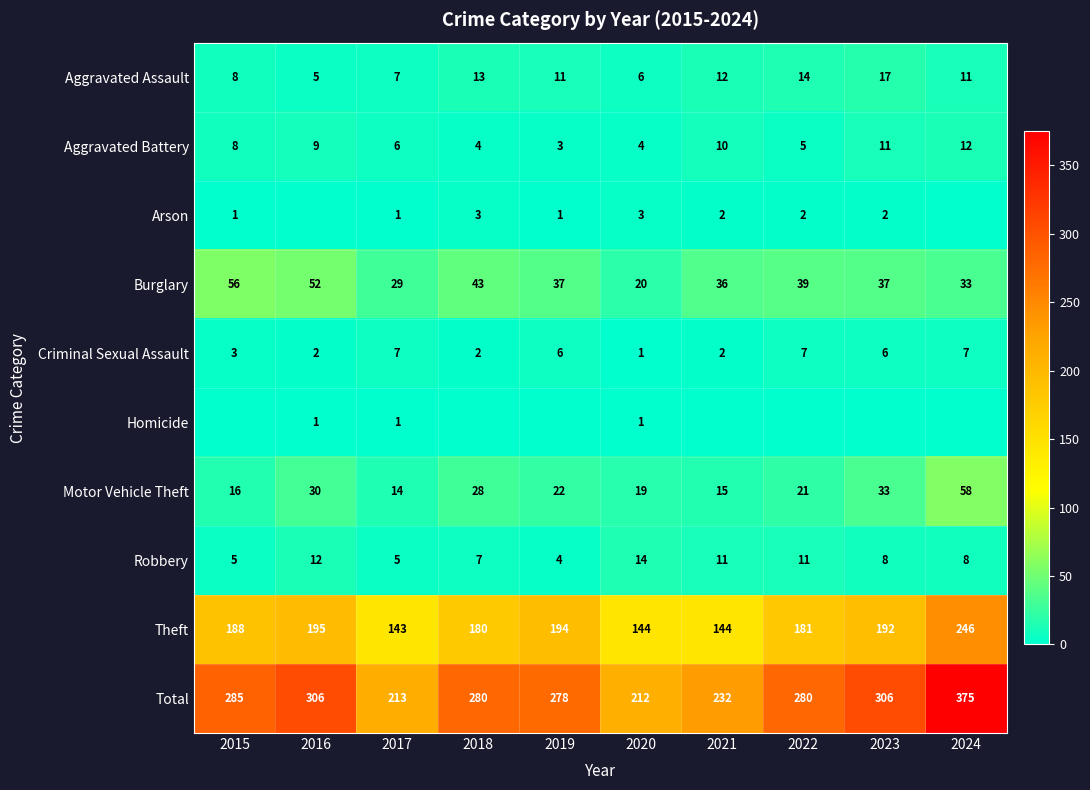

Is it true that Burglary equals 37 at 2023?

True